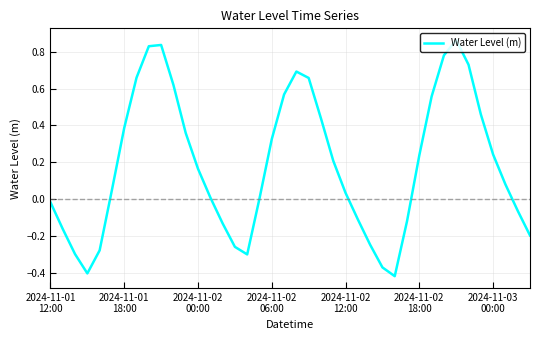

What is the difference between the maximum and minimum values?

1.3